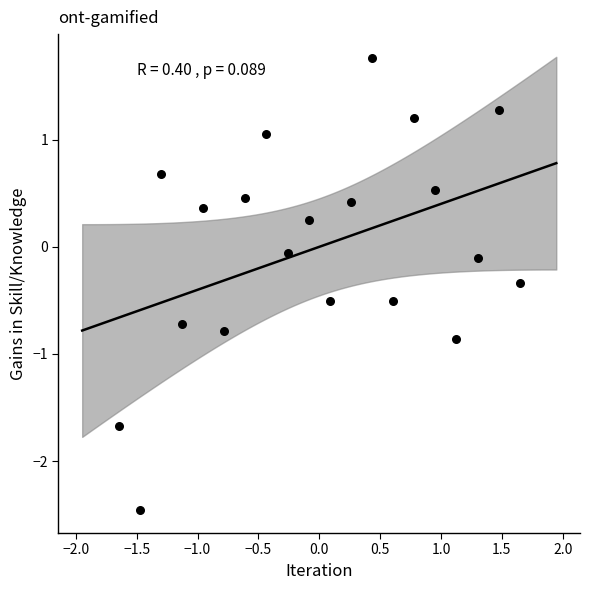

What is the range of X values (max minus min)?

3.3